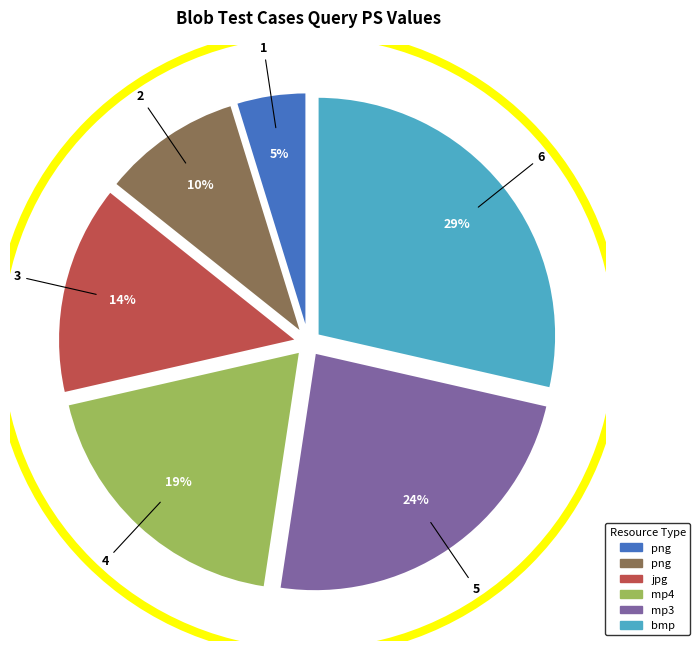

How many slices are in this pie chart?

6